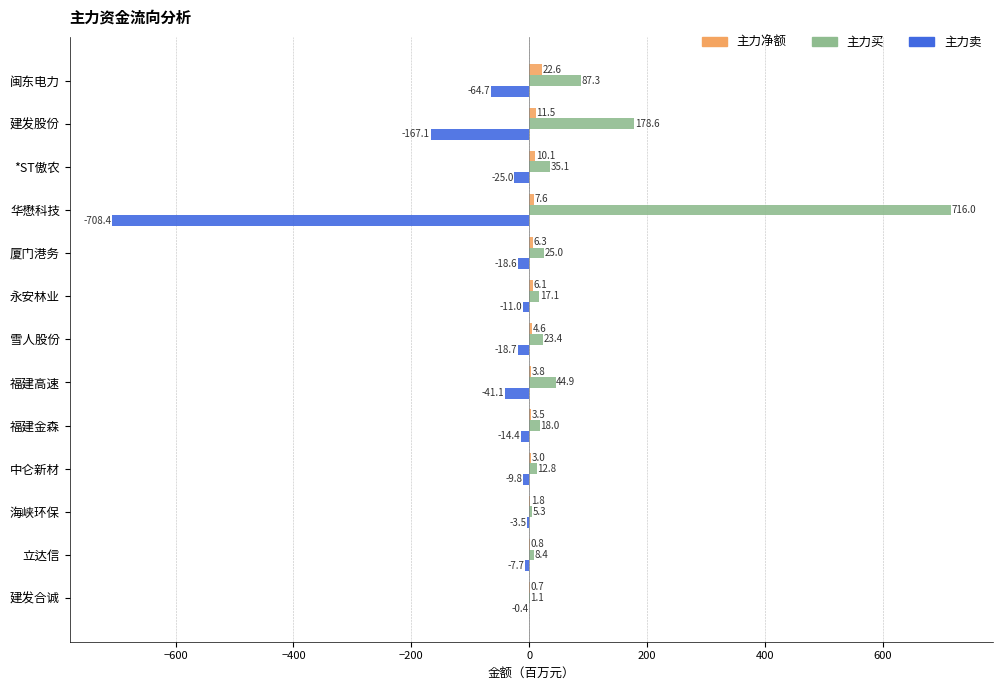

At which label is 主力卖 closest to -354?

建发股份